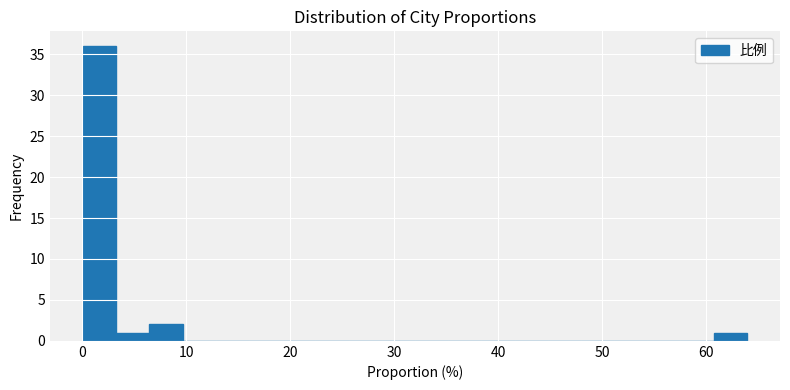

Around what value on the x-axis is the tallest bar? Give the approximate position of its centre, as read against the axis.

2